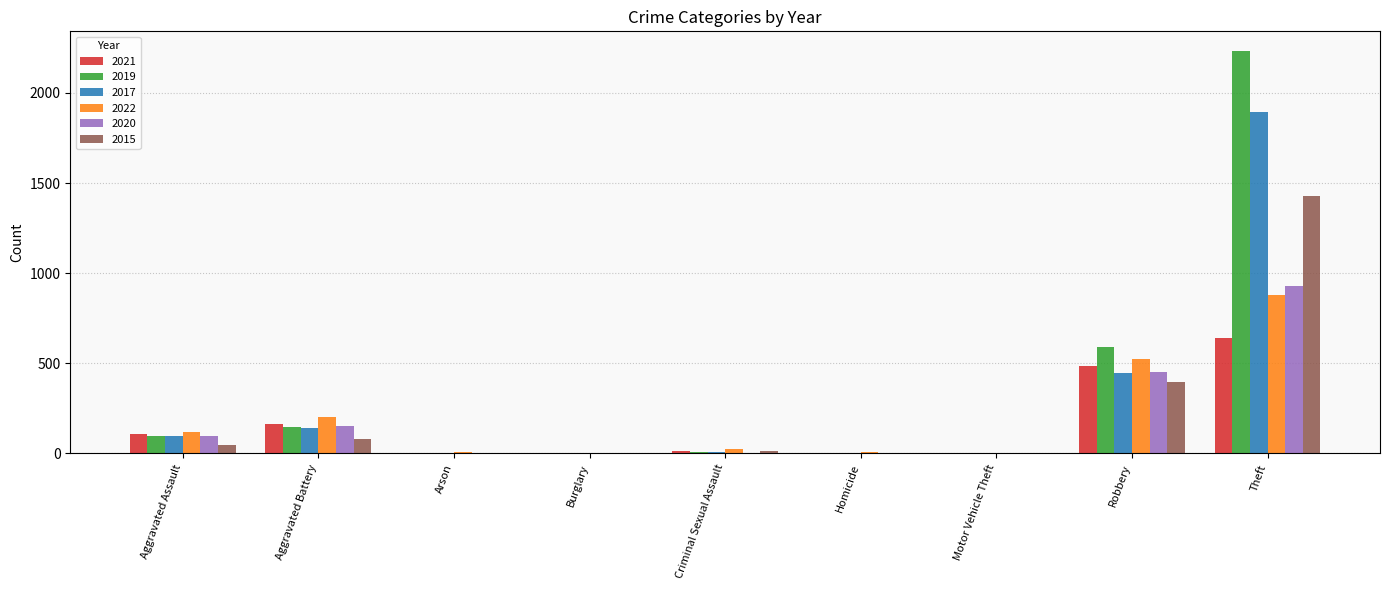

What is the sum of all 2021 values?

1421